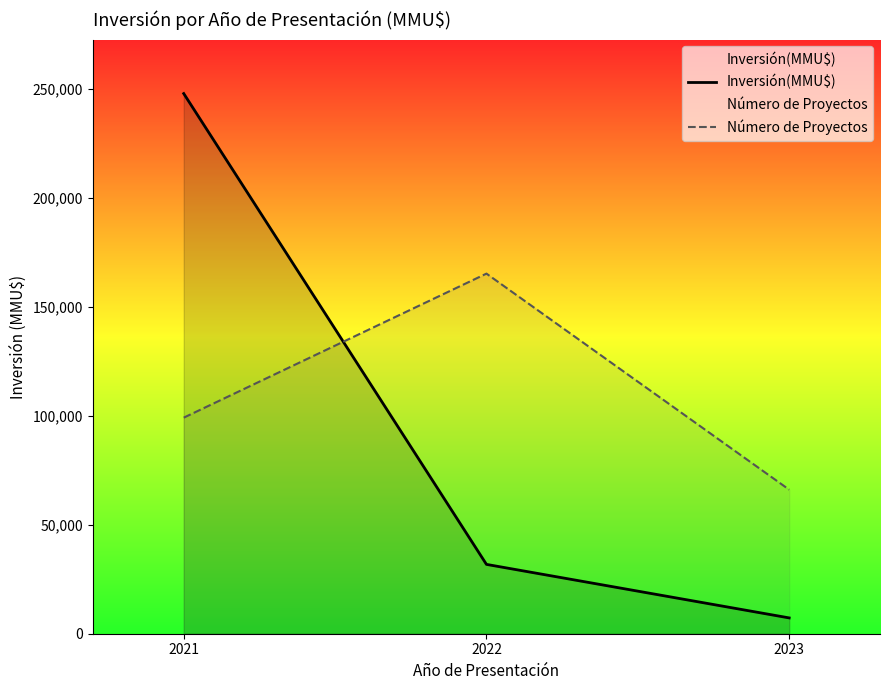

At which category is the sum across all series the highest?

2021